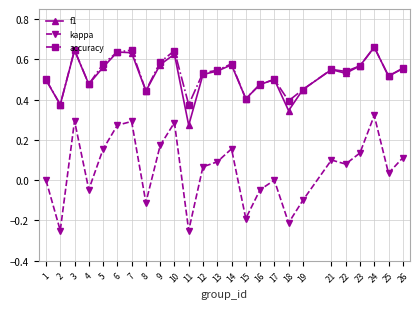

At which category does accuracy reach its first local peak?

3